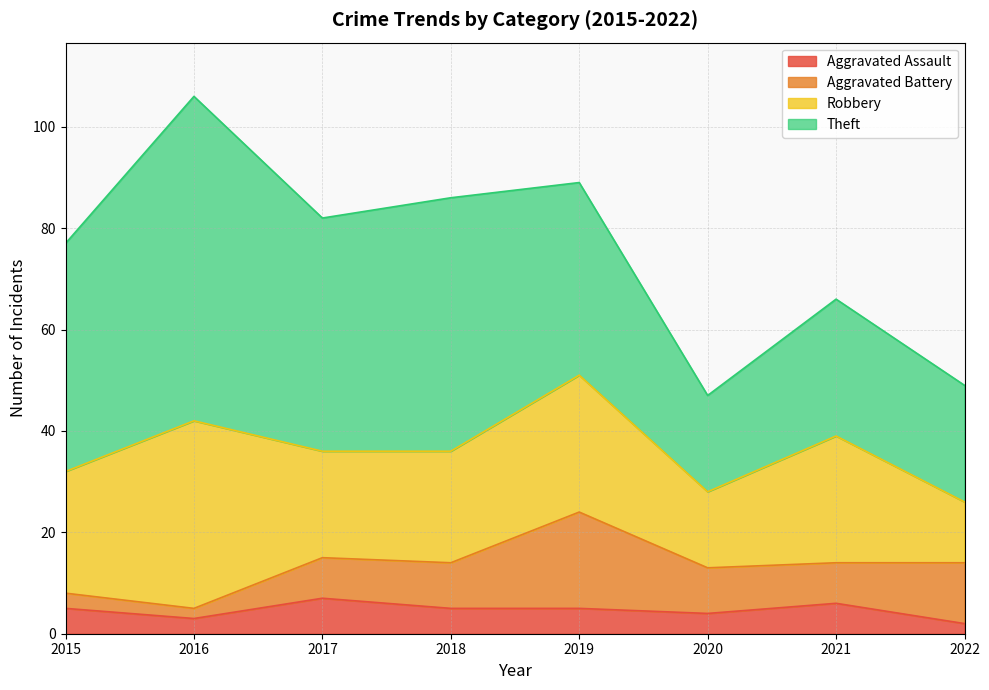

At how many categories does at least one series exceed 29?

5